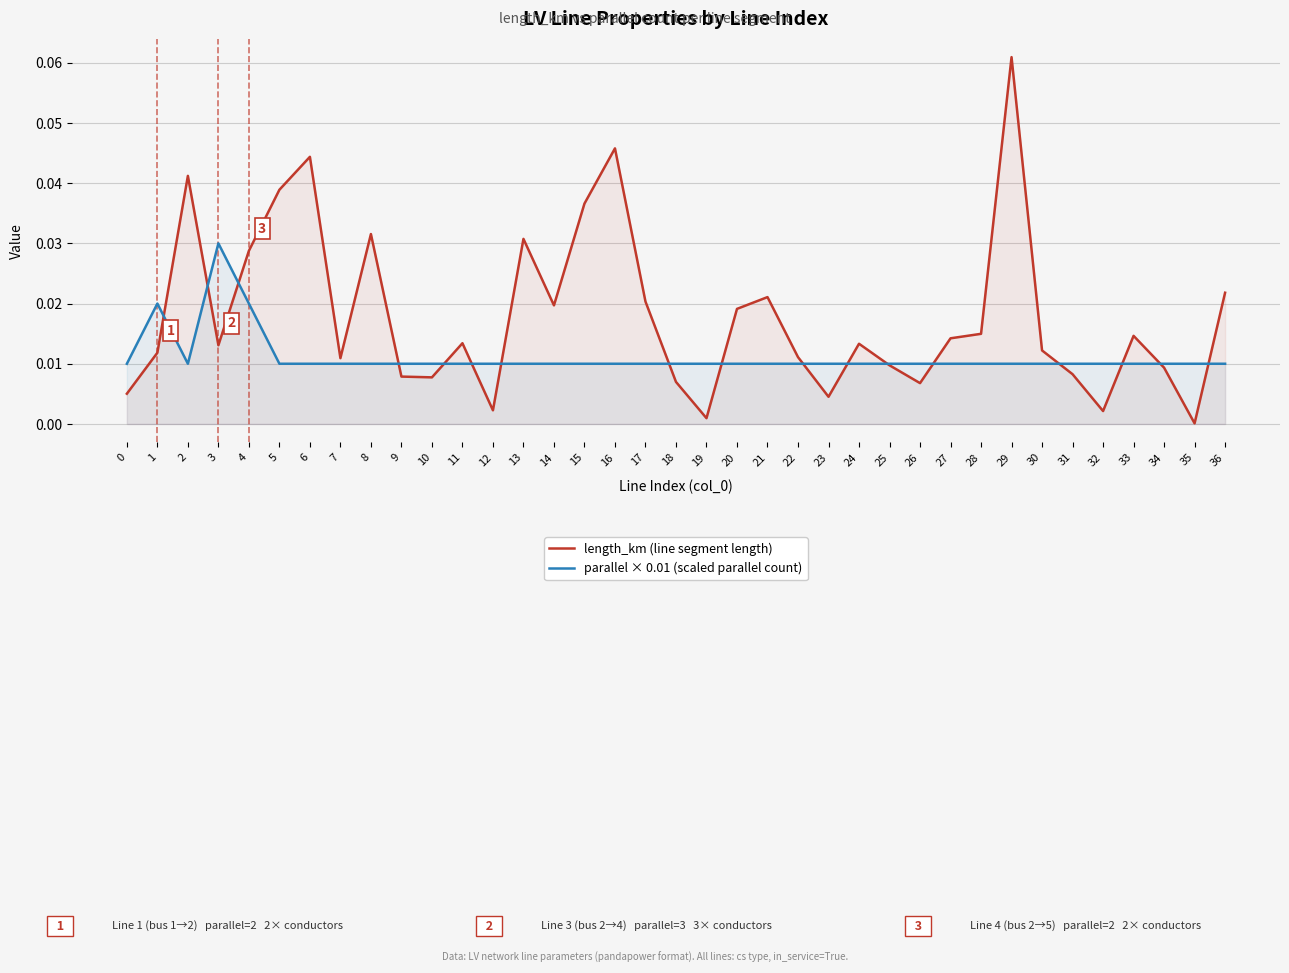

Which category has the lowest value in the length_km (line segment length) series?

35